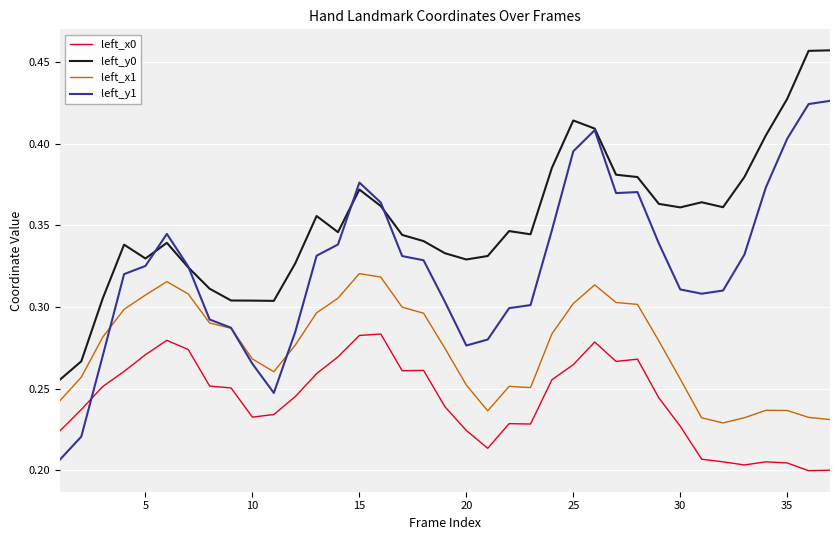

In left_y0, how many points are higher than both neighbors (excluding endpoints)?

7